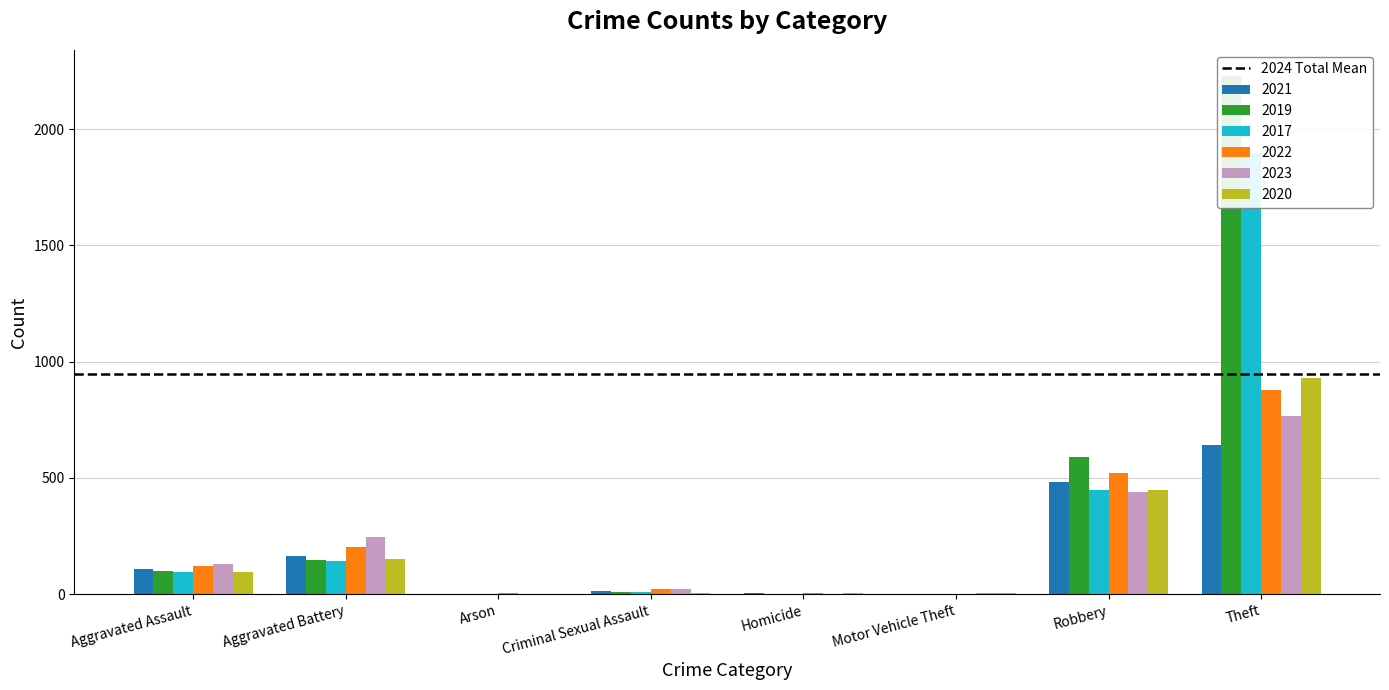

Is the value of 2021 at Aggravated Battery greater than the value of 2020 at Aggravated Assault?

Yes